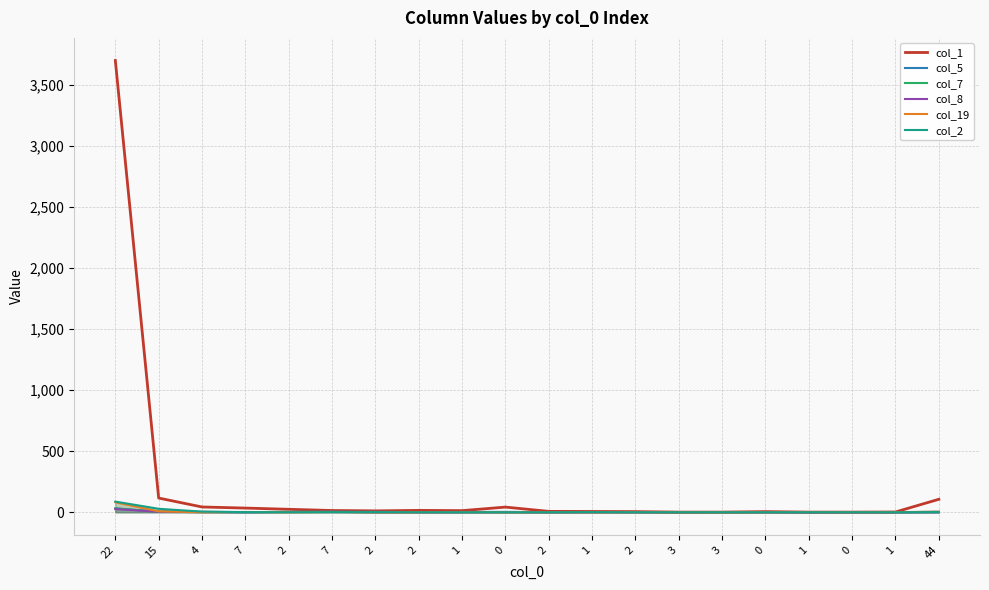

Is the value of col_1 at 7 greater than the value of col_8 at 7?

Yes